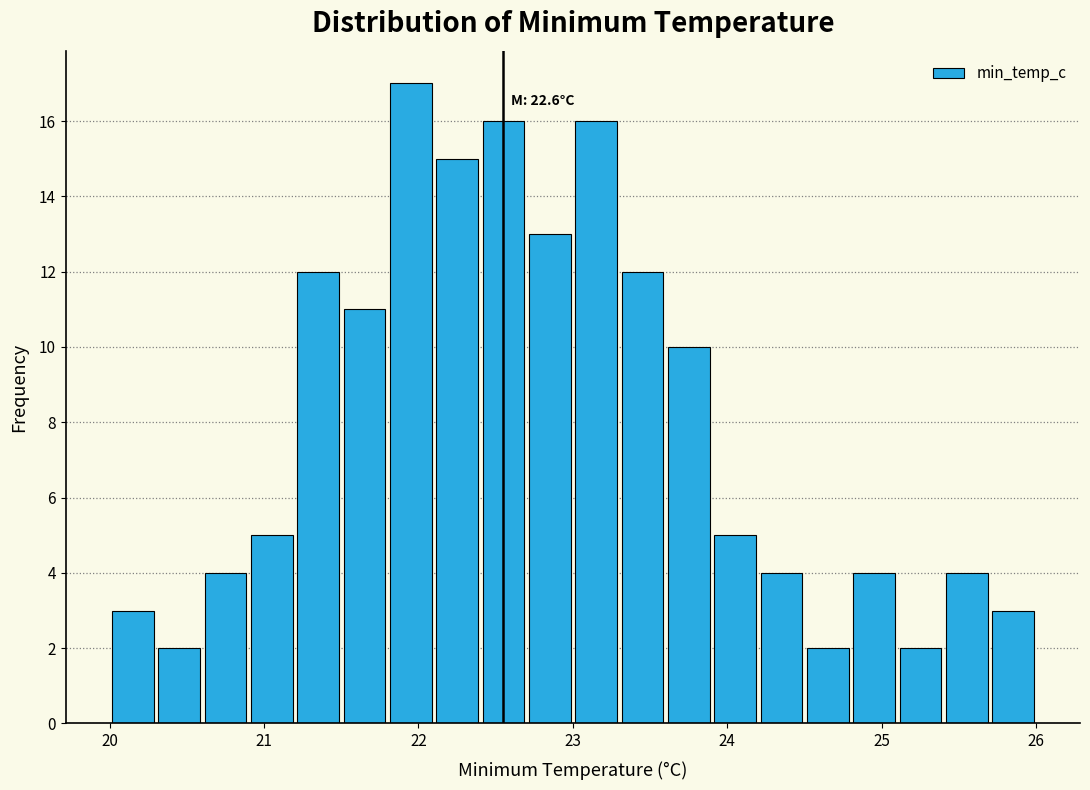

Read against the x-axis, roughly where is the centre of the tallest bar?

22.0